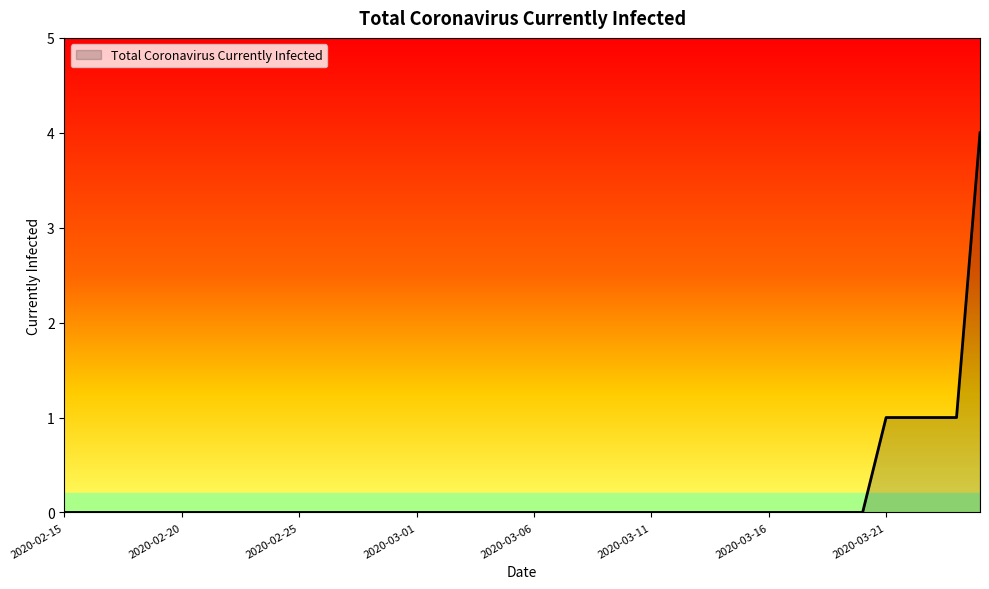

What is the difference between the maximum and minimum values?

4